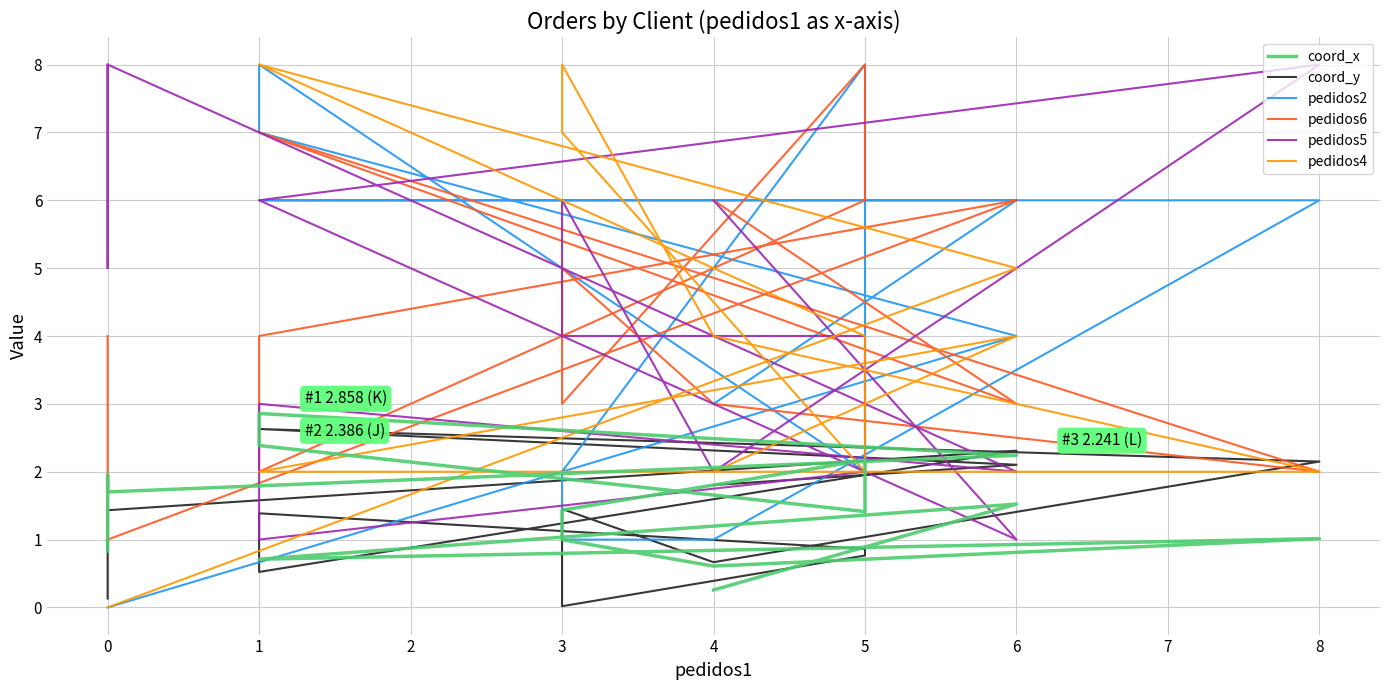

True or false: coord_y has more than 0 interior local peaks.

True